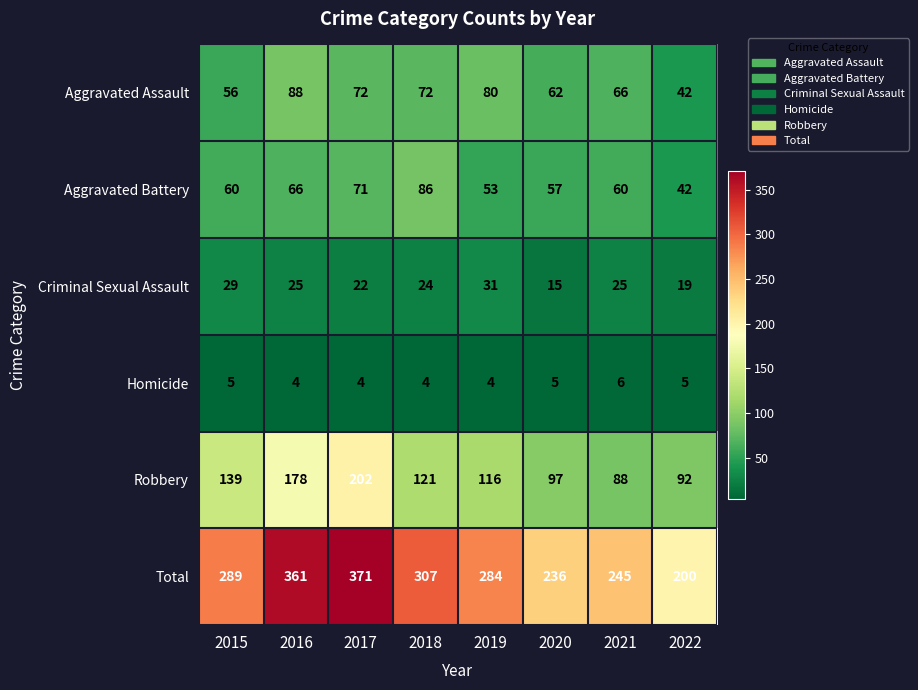

At 2021, list the series in order from smallest to largest.

Homicide, Criminal Sexual Assault, Aggravated Battery, Aggravated Assault, Robbery, Total